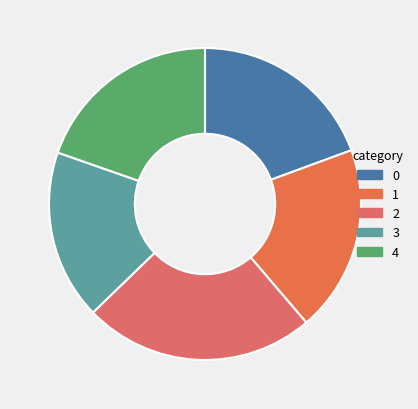

True or false: 1 accounts for 35% of the total.

False